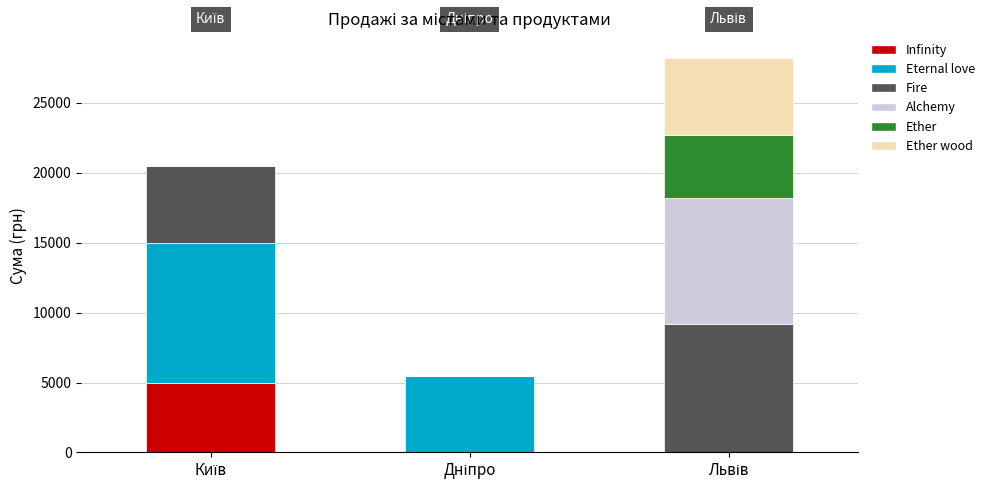

How many data points in Infinity are above 0?

1